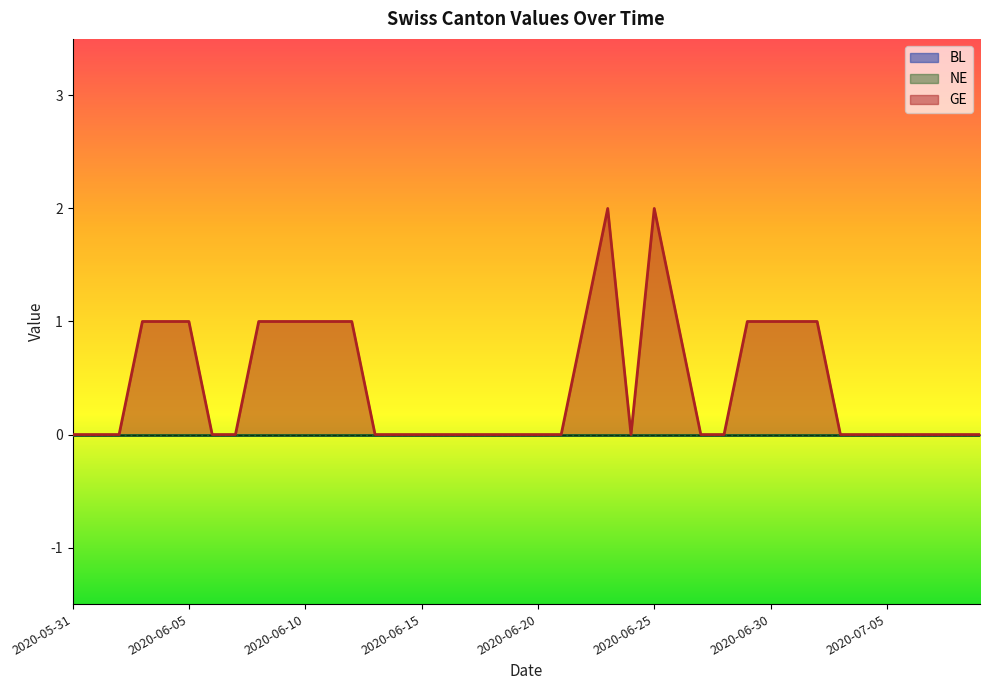

True or false: BL and GE cross at least once.

False